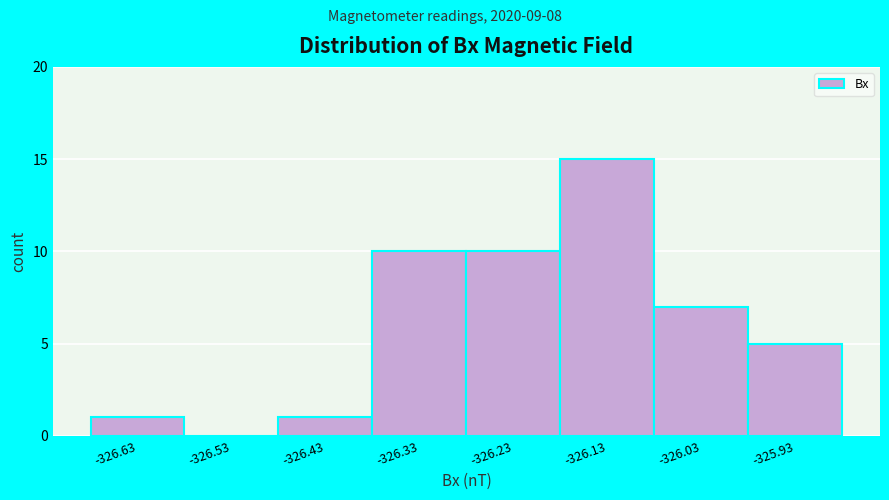

Reading left to right, list every bar in this chart as the range it spans on the x-axis followed by its height. The values are not printed on the chart, so give them approximately, as read against the axis.

-326.68 to -326.58: 1
-326.58 to -326.48: 0
-326.48 to -326.38: 1
-326.38 to -326.28: 10
-326.28 to -326.18: 10
-326.18 to -326.08: 15
-326.08 to -325.98: 7
-325.98 to -325.88: 5